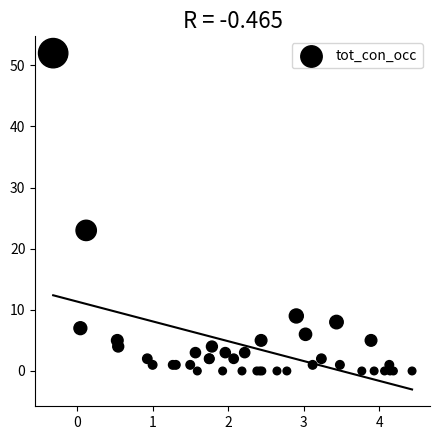

What Y value in the scatter plot is closest to 26?

23